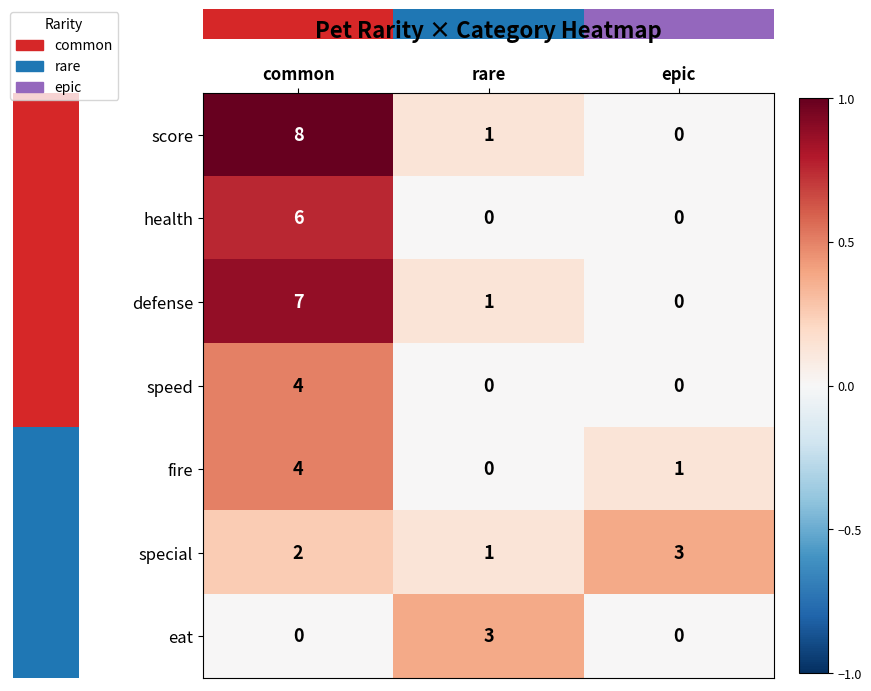

At which label does fire first exceed 1?

common